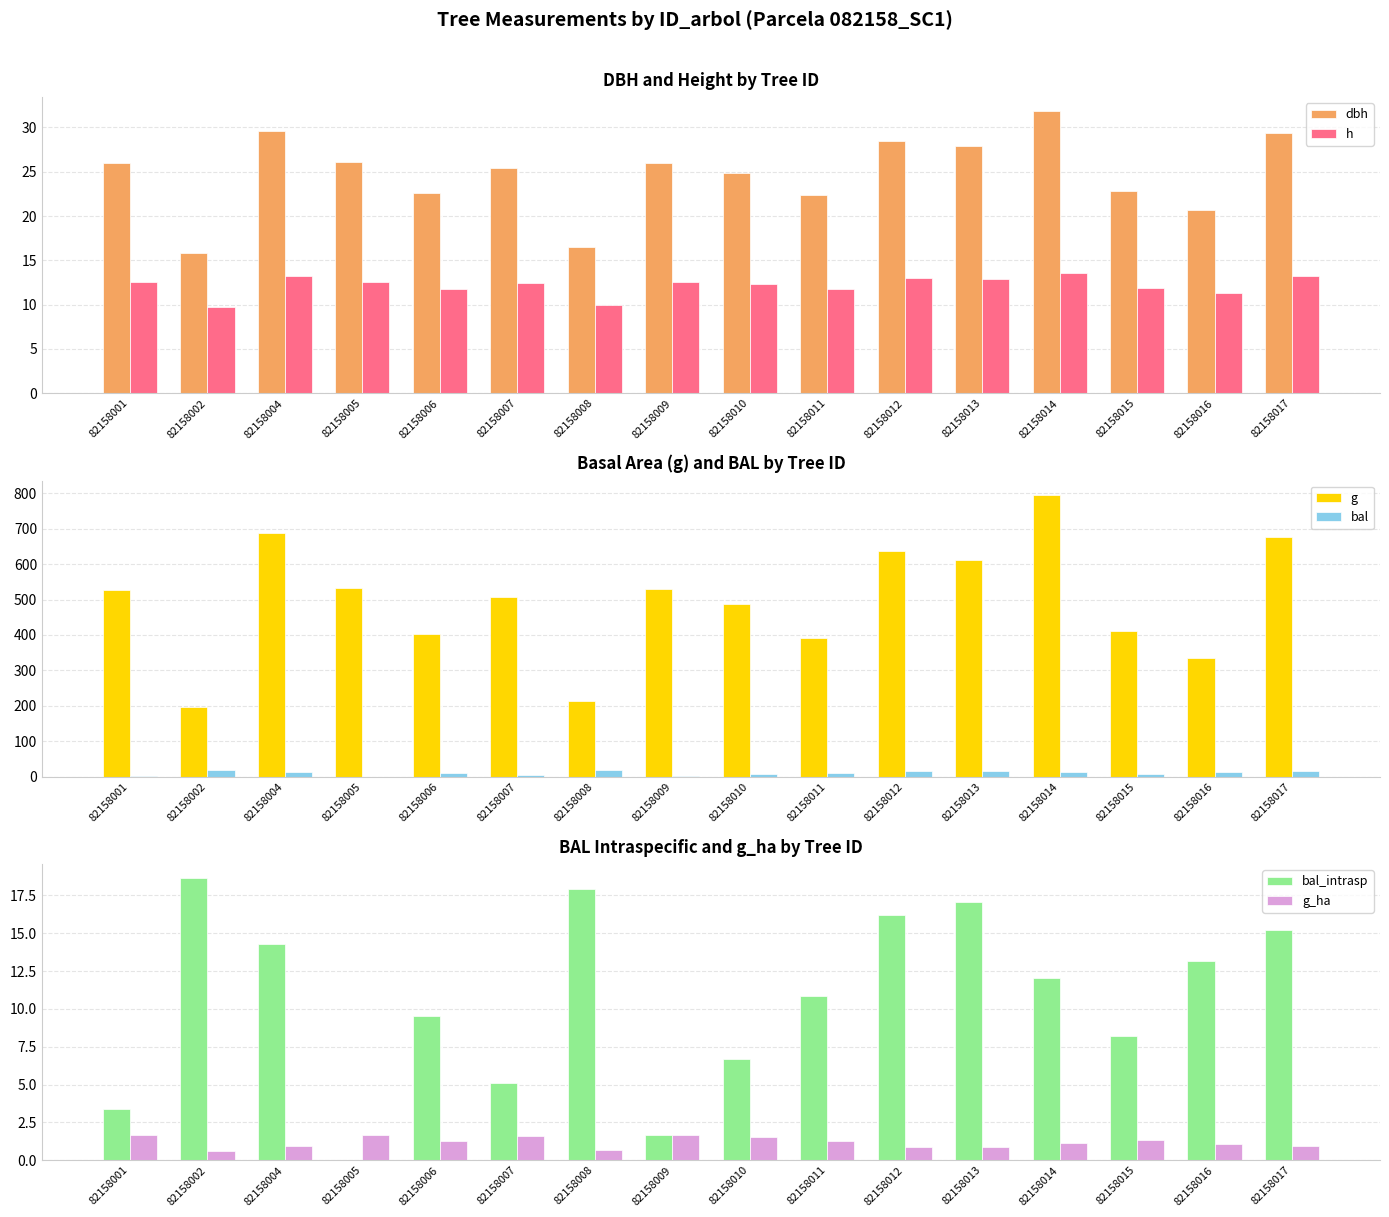

What is the value of the bal bar at the 16th from the left?

15.2